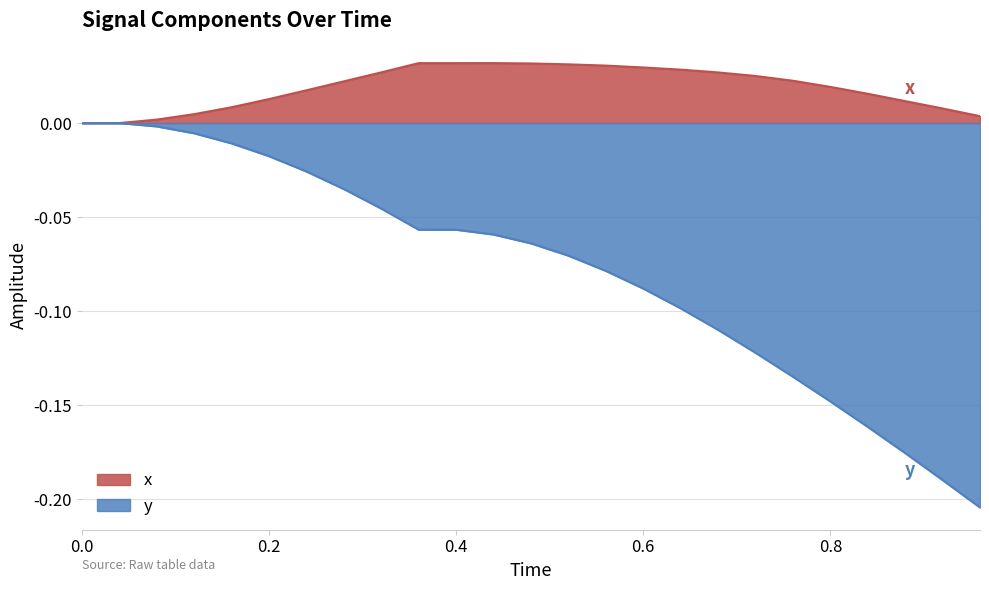

True or false: x and y intersect in this chart.

False